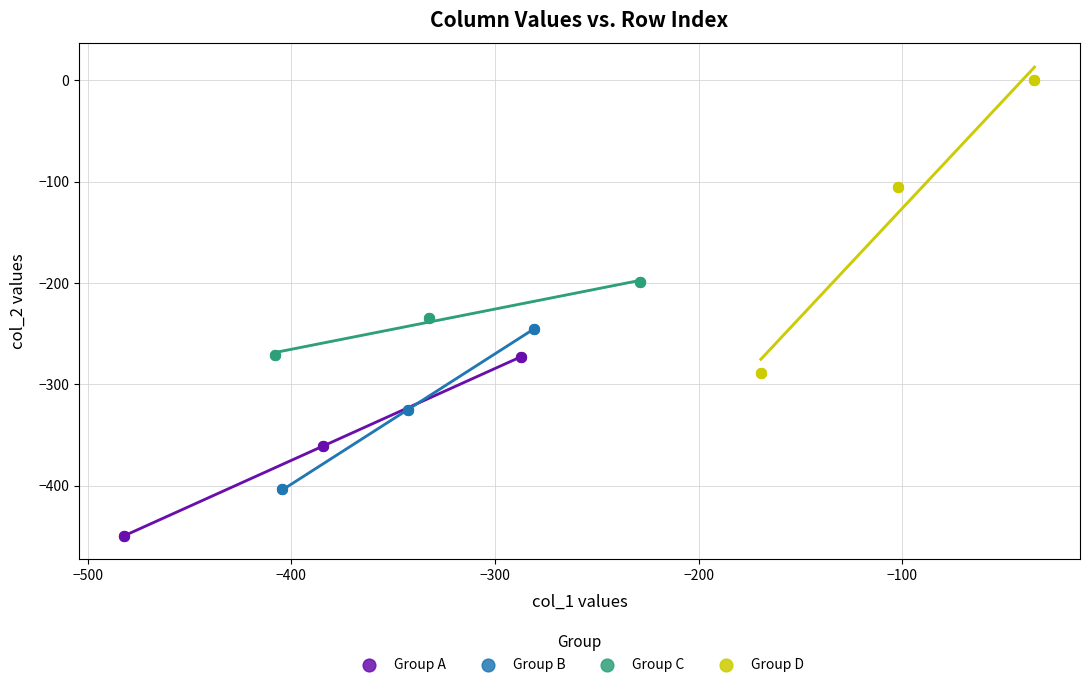

Which series reaches the maximum Y coordinate?

Group D